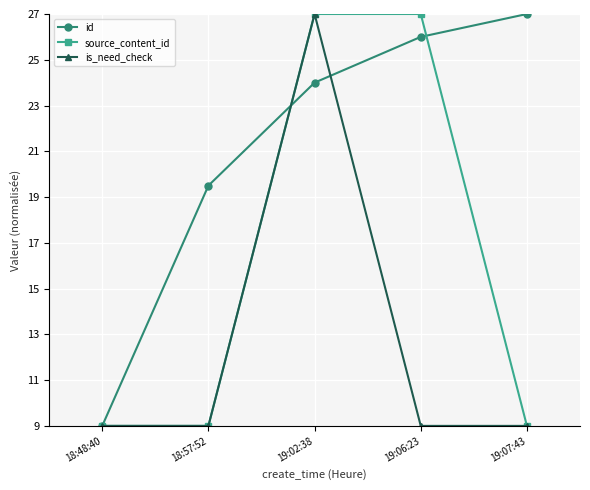

Reading left to right, what are all the values shown in this chart?

id: 18:48:40=9.0	18:57:52=19.5	19:02:38=24.0	19:06:23=26.0	19:07:43=27.0
source_content_id: 18:48:40=9.0	18:57:52=9.0	19:02:38=27.0	19:06:23=27.0	19:07:43=9.0
is_need_check: 18:48:40=9.0	18:57:52=9.0	19:02:38=27.0	19:06:23=9.0	19:07:43=9.0